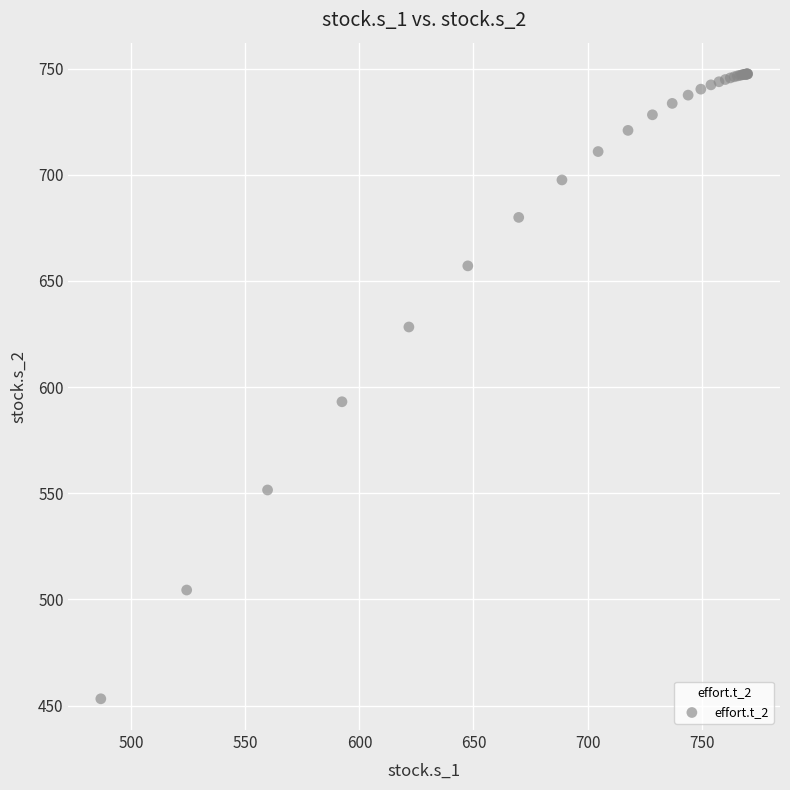

What Y value in the scatter plot is closest to 600?

593.1